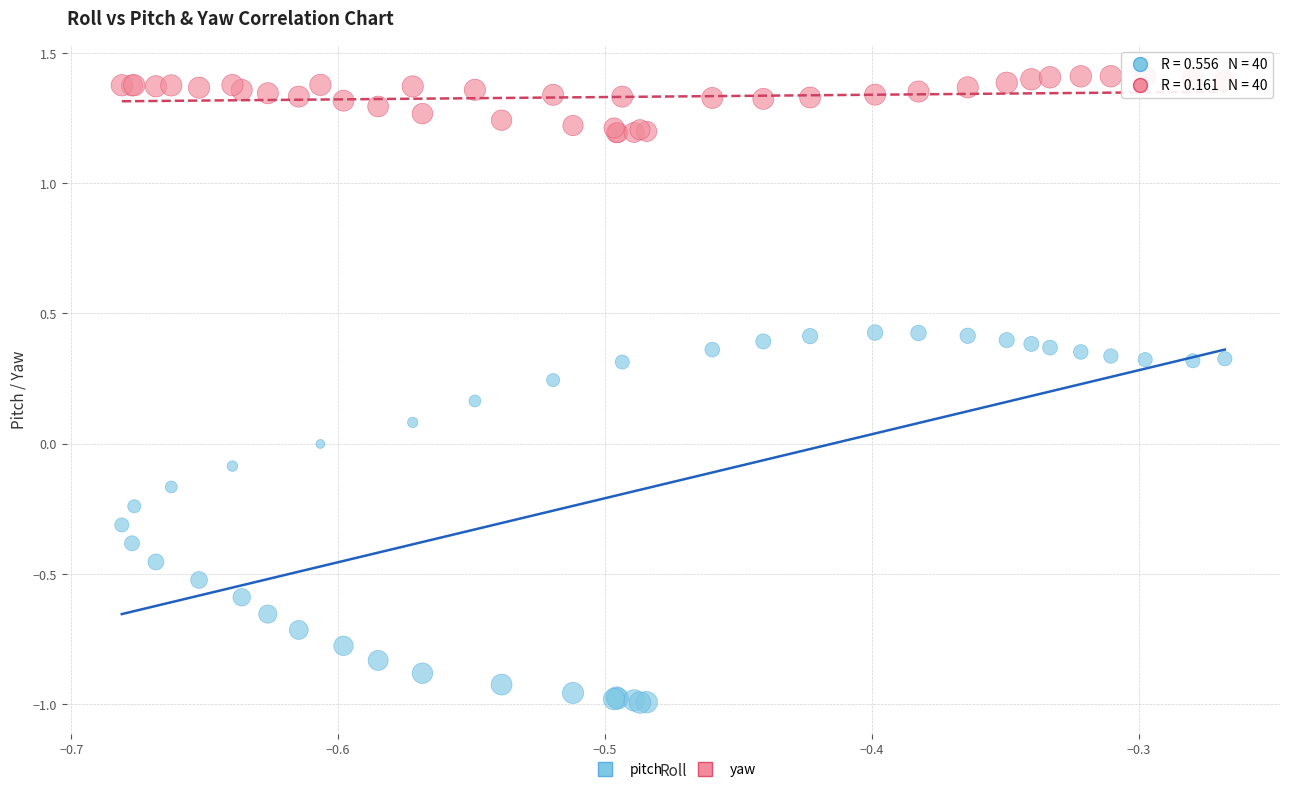

What are all the series names shown in the legend?

pitch, yaw